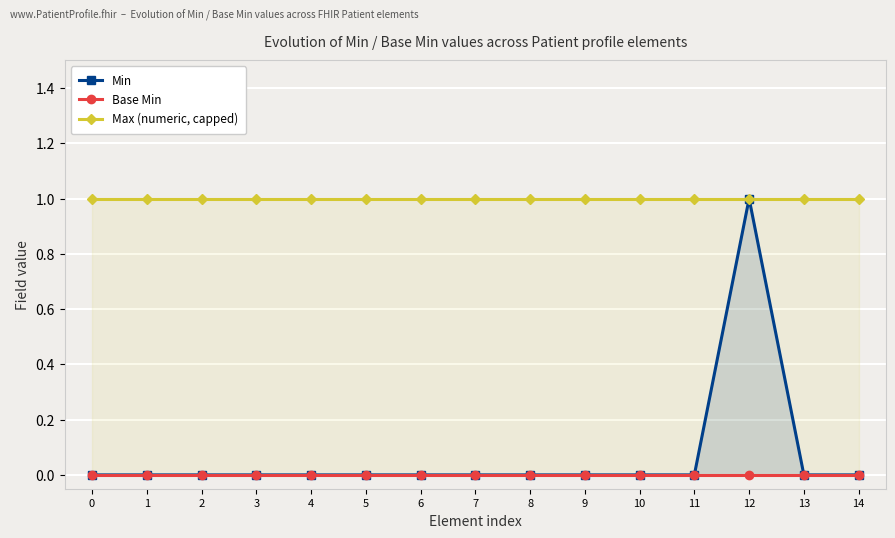

At how many categories does at least one series exceed 0?

15